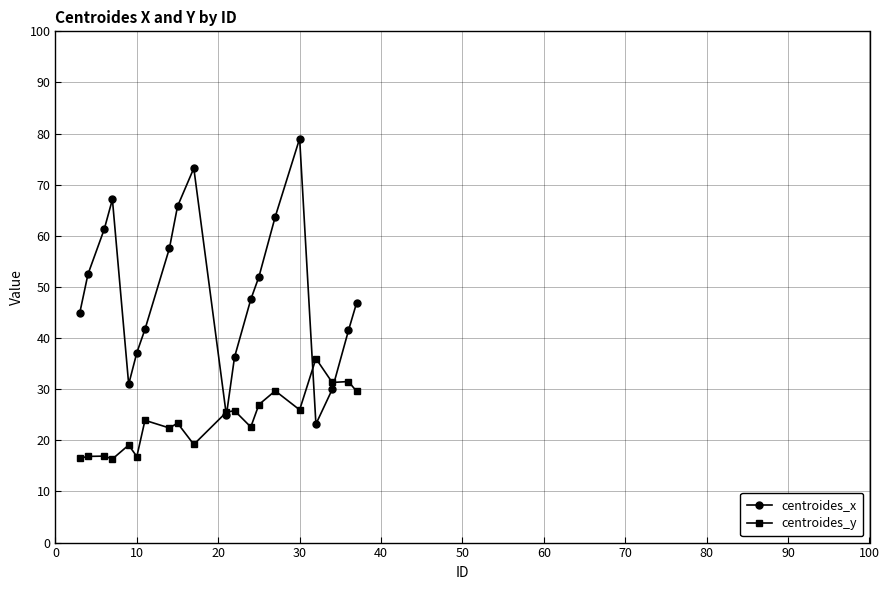

Rank the series by their maximum value, from highest to lowest.

centroides_x, centroides_y